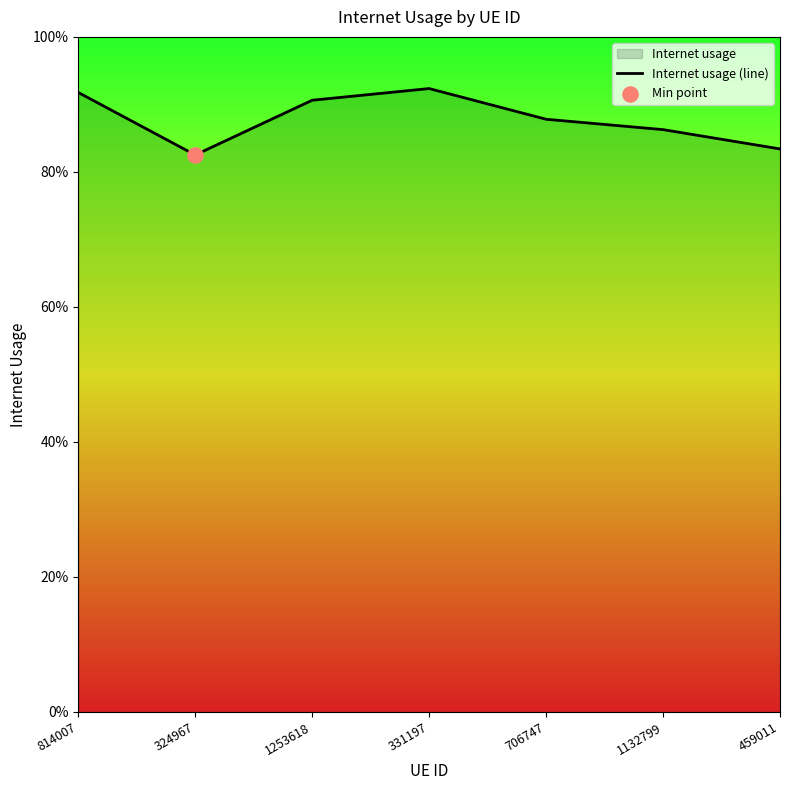

Between 706747 and 814007, which is larger?

814007